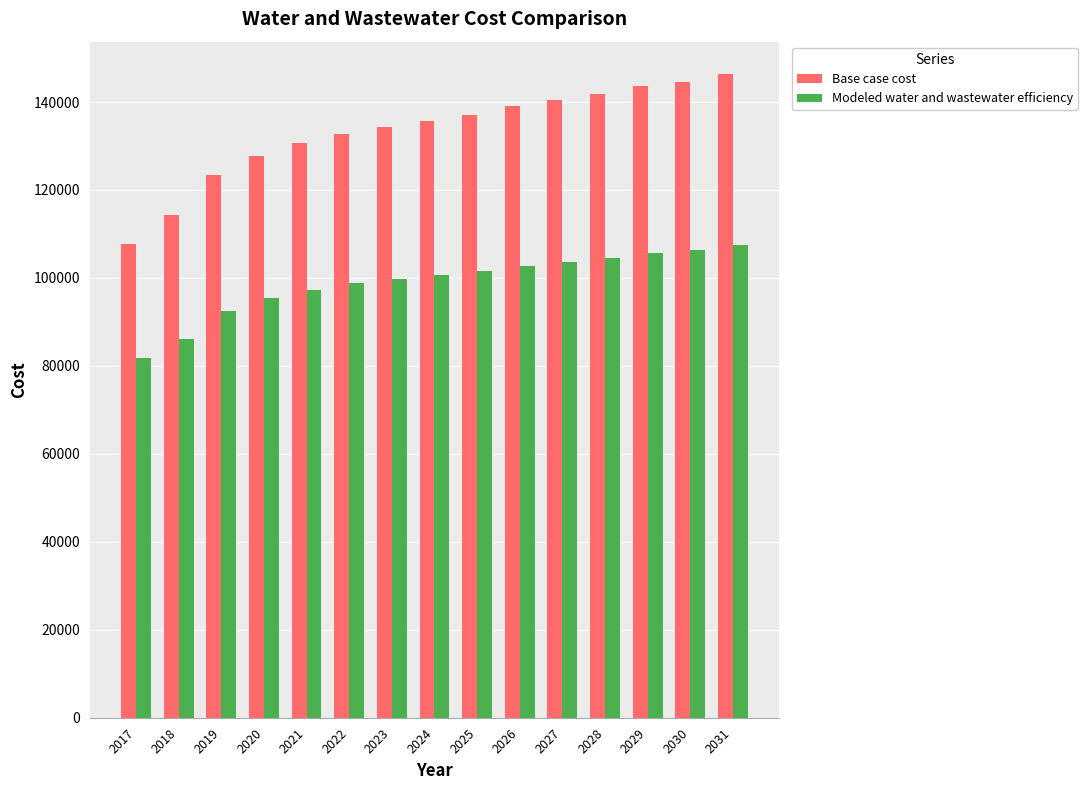

What is the greatest value displayed?

146399.1